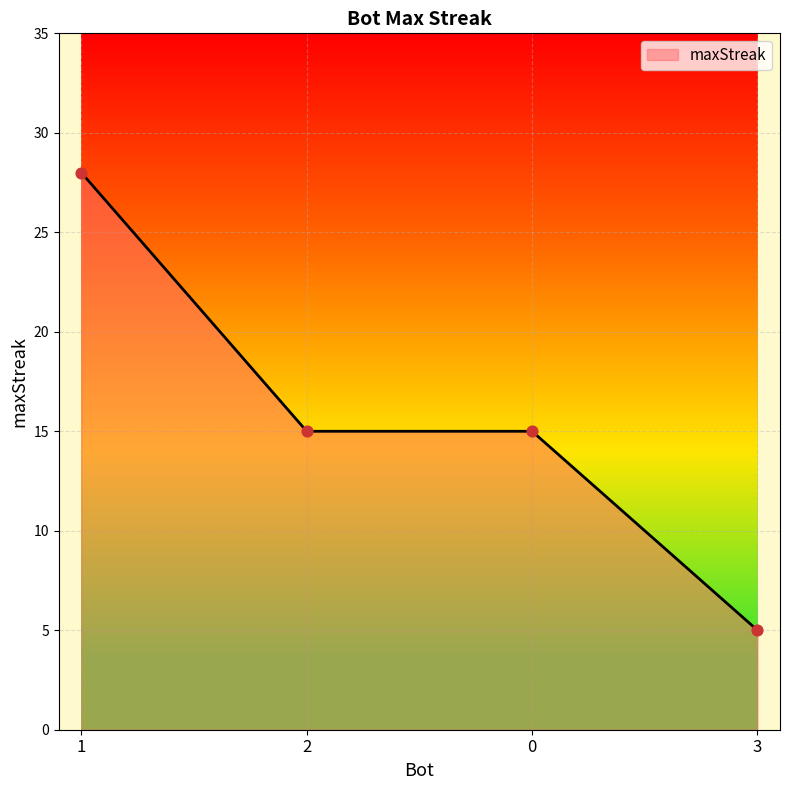

Approximately how many times larger is the value at 1 compared to 2?

1.9